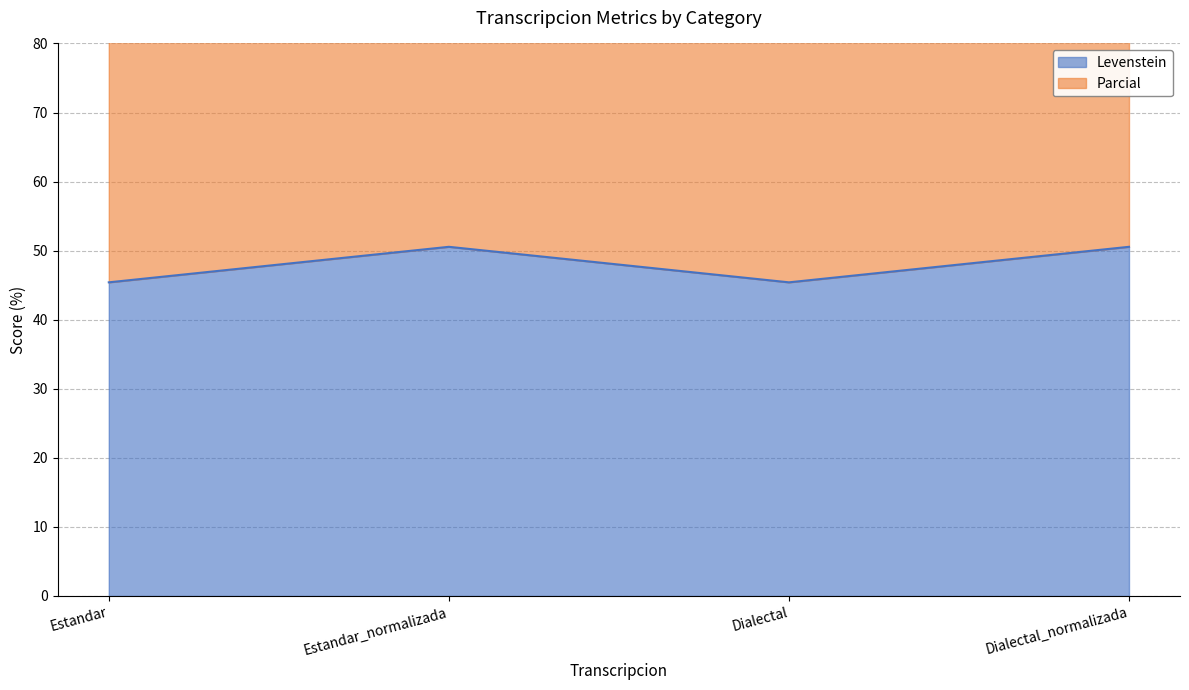

At which category does Levenstein reach its first local valley?

Dialectal